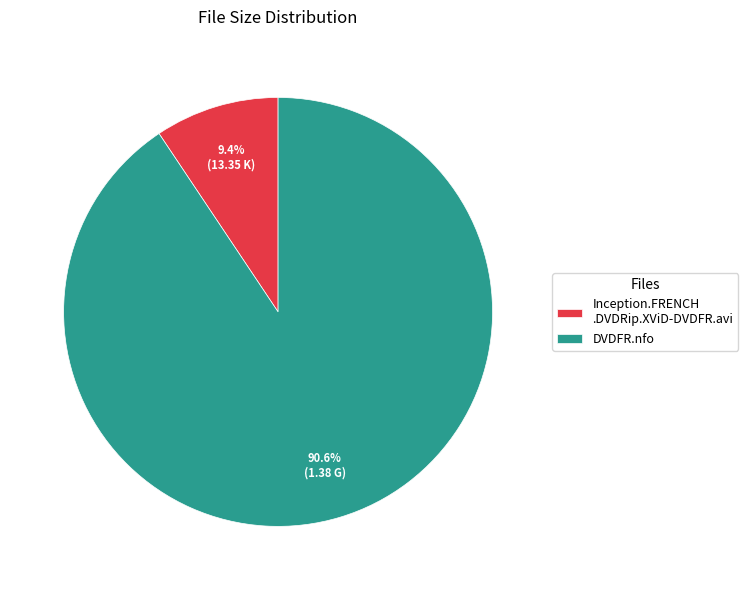

What is the majority slice?

DVDFR.nfo